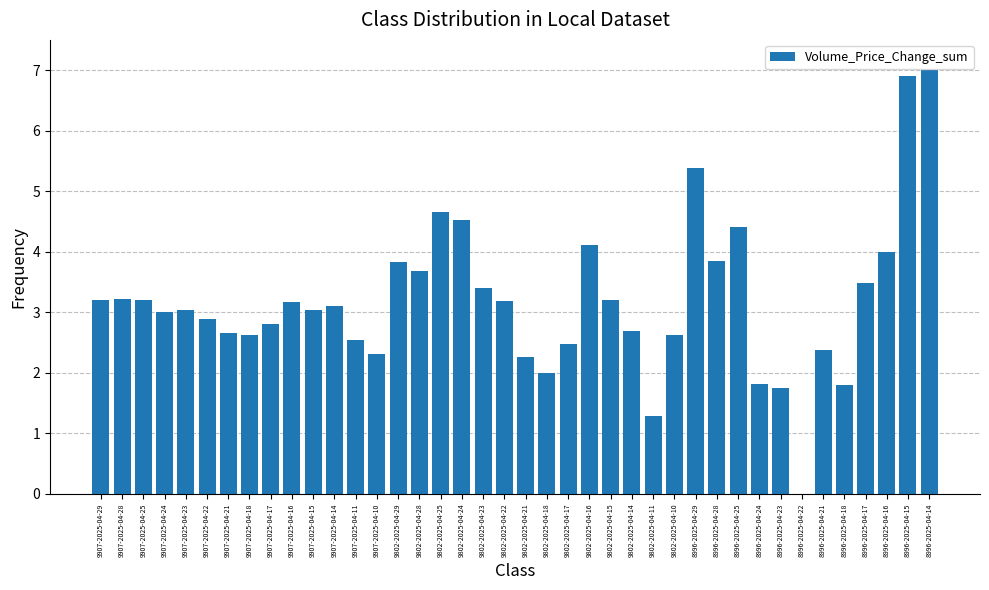

What is the sum of all values?

127.6